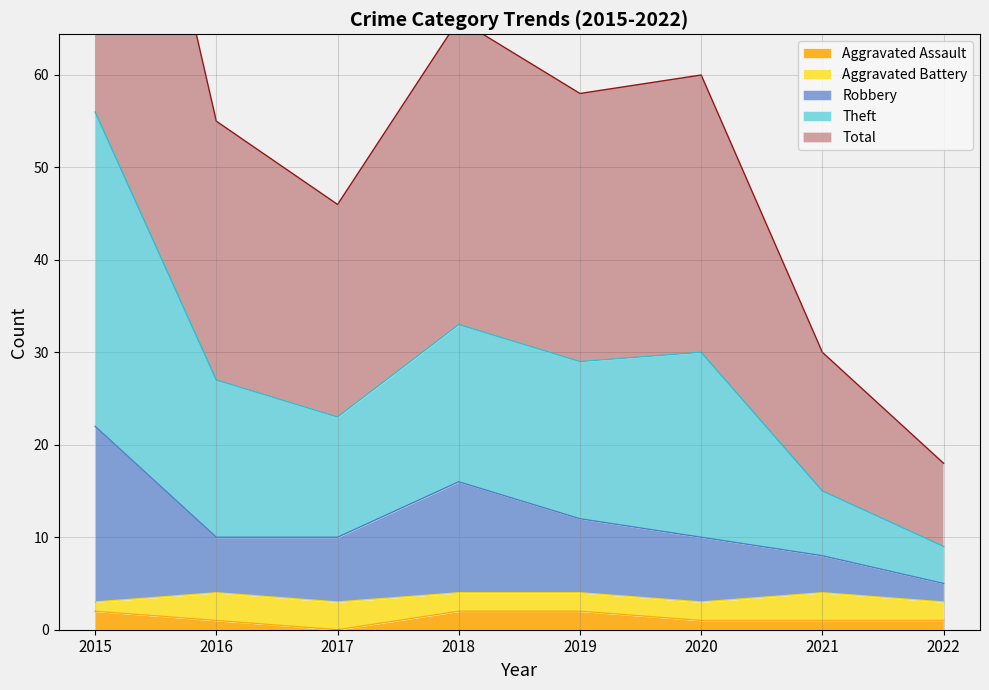

Is it true that Aggravated Assault equals 1 at 2016?

True